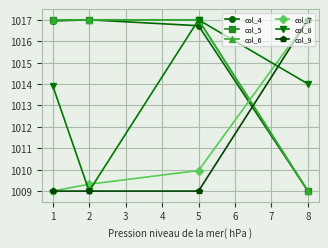

How many lines are shown in the chart?

6